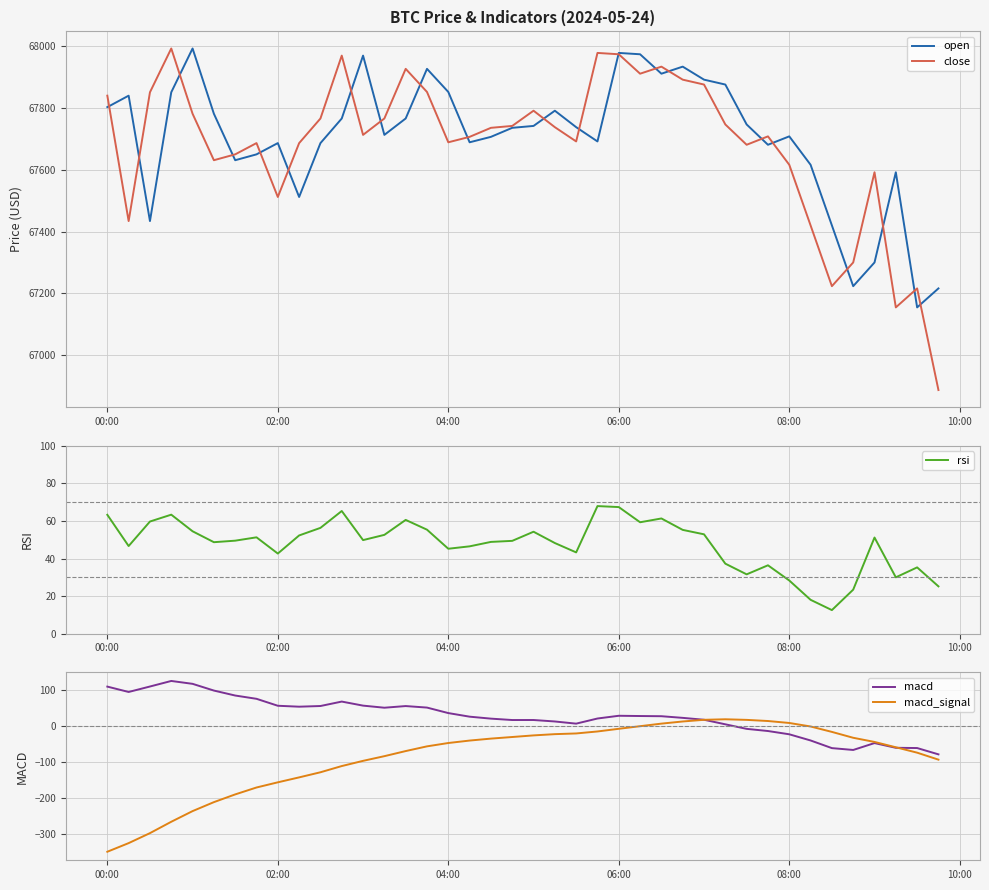

True or false: close has a value of 110031.9 at 08:00.

False